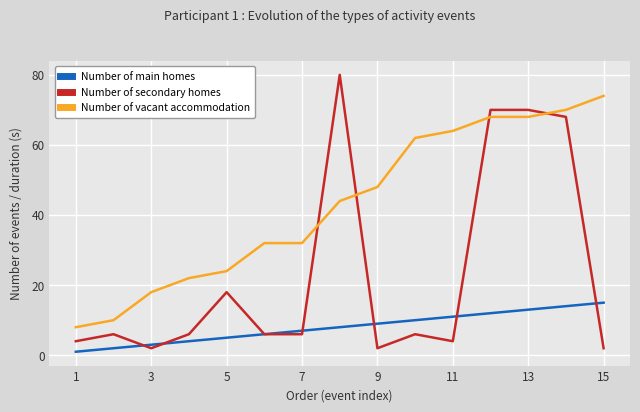

True or false: Number of vacant accommodation and Number of main homes intersect in this chart.

False